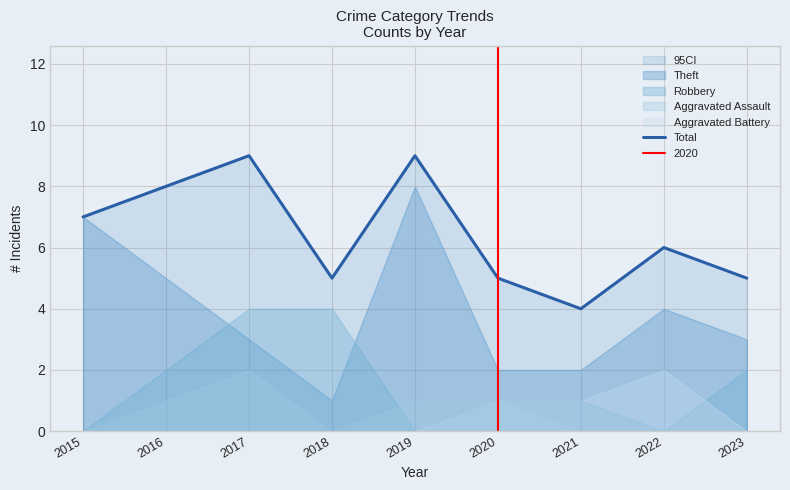

What is the value of the 9th point from the left?

5